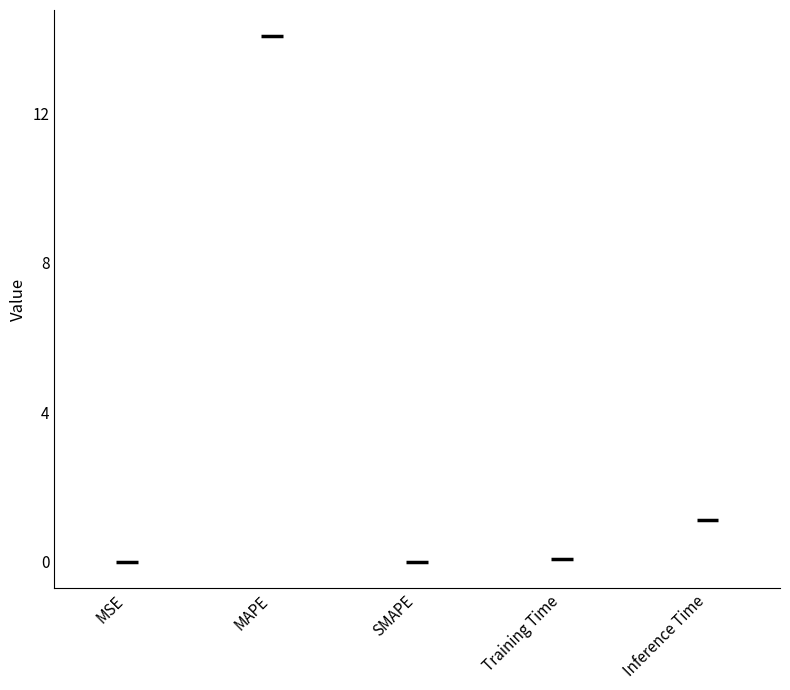

Is it true that the value at Inference Time is 1.9?

False